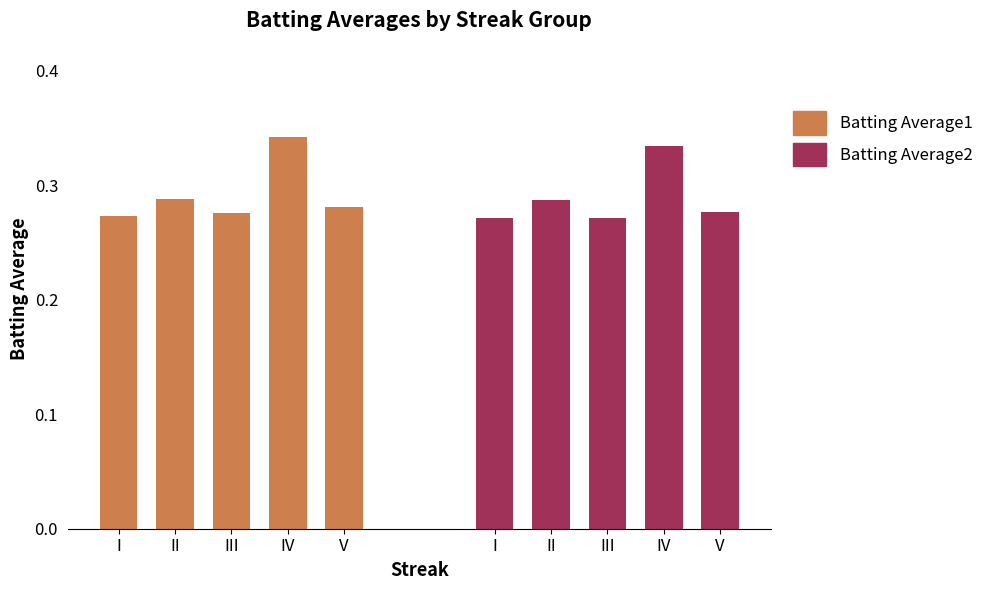

Reading right to left, transcribe all the data shown in this chart.

Batting Average1: 0.3	0.3	0.3	0.3	0.3
Batting Average2: 0.3	0.3	0.3	0.3	0.3